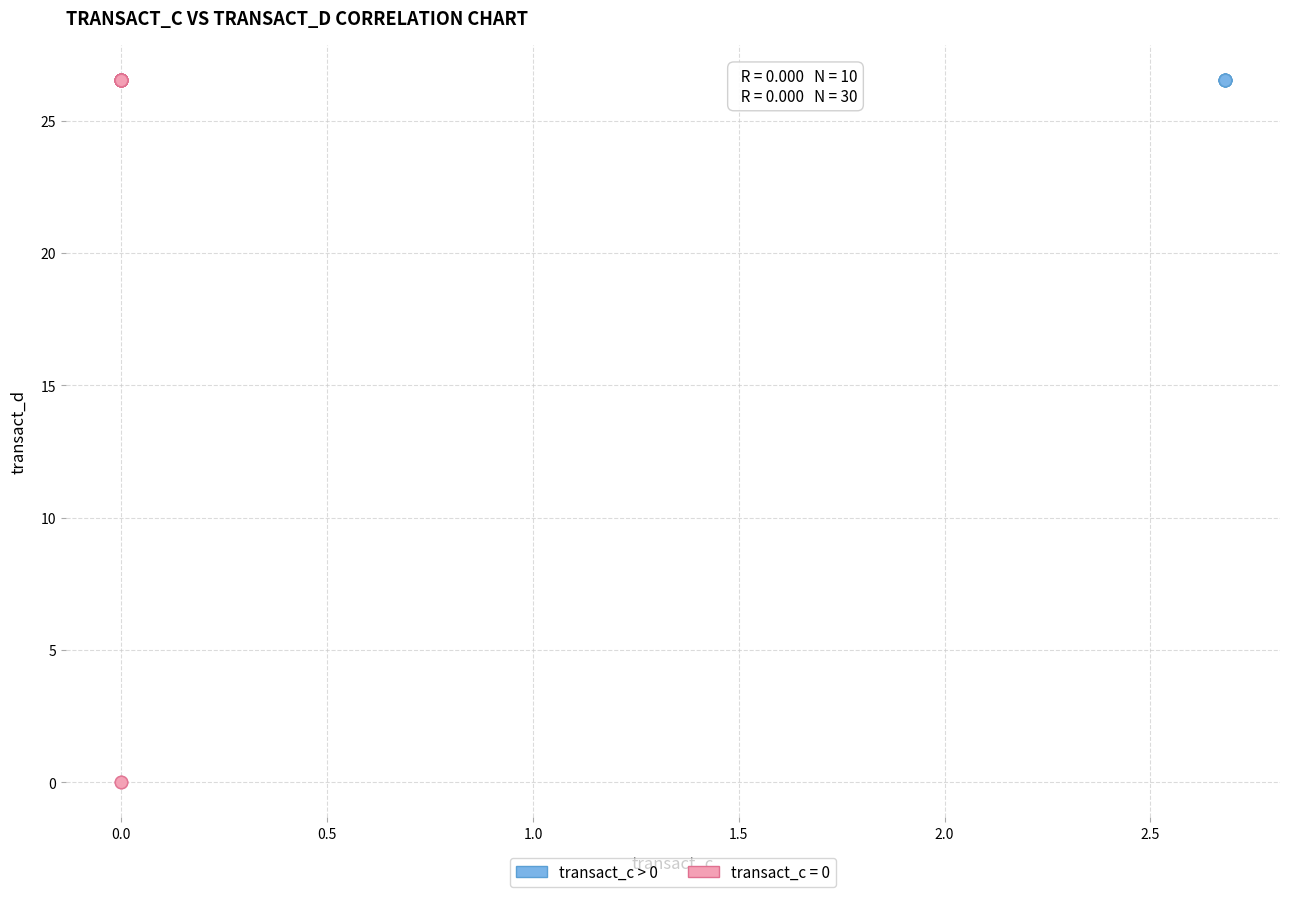

Which series contains the lowest Y value?

transact_c = 0